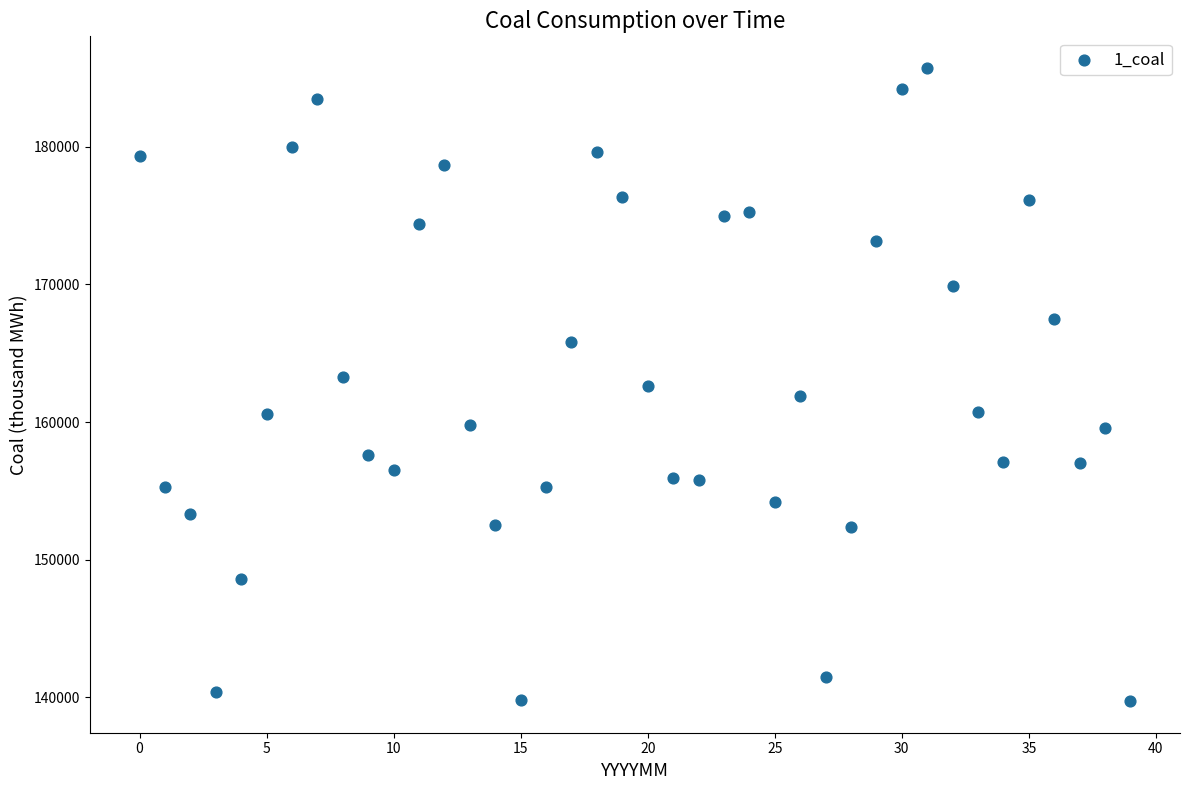

What is the range of Y values (max minus min)?

46000.0